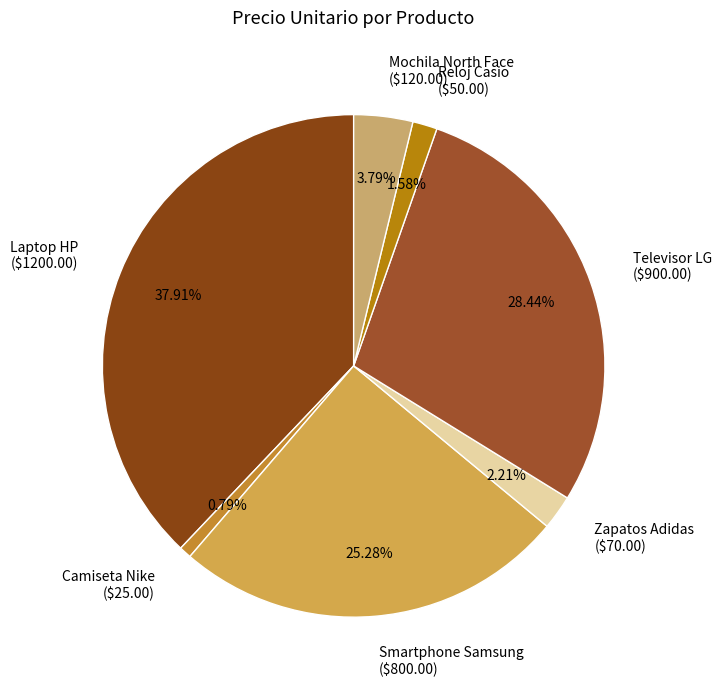

To the nearest percent, what percentage of the pie is Televisor LG?

28%